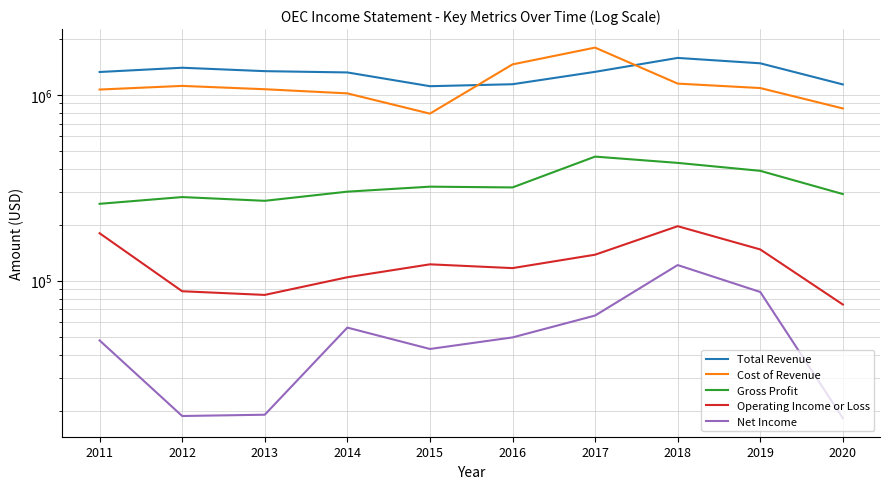

What are all the series names shown in the legend?

Total Revenue, Cost of Revenue, Gross Profit, Operating Income or Loss, Net Income